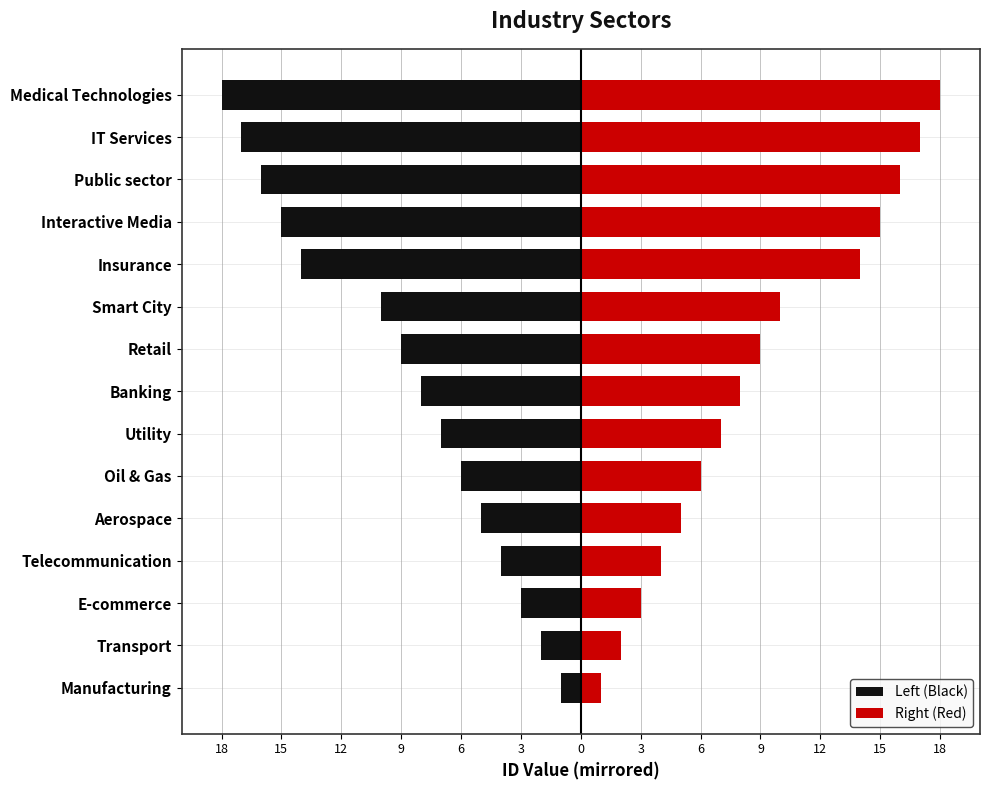

What is the average value of the Left (Black) series?

-9